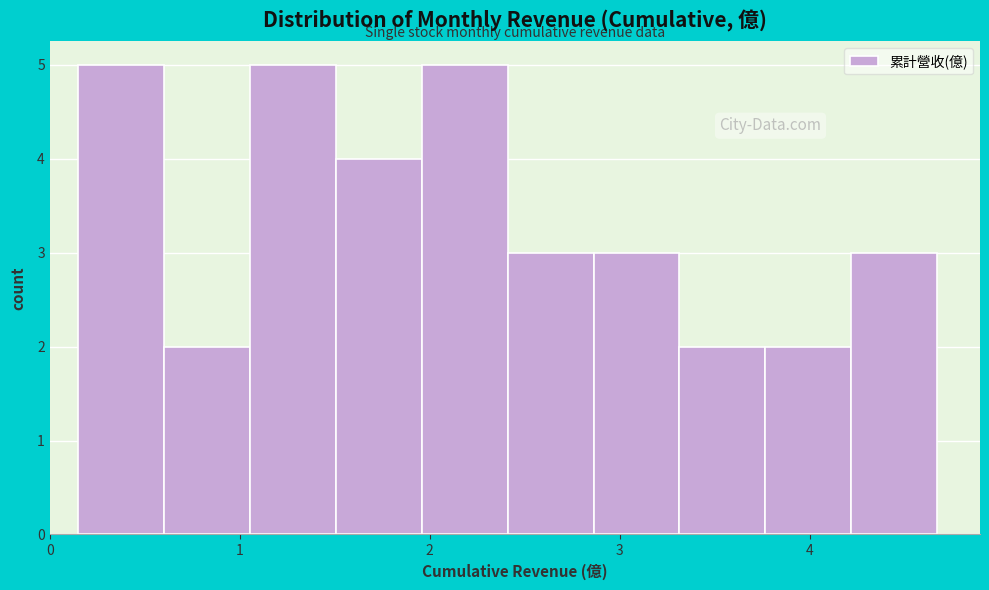

What is the height of the bar covering 1.5 to 2.0 on the x-axis? Neither the bar edges nor the heights are printed on the chart, so give them approximately, as read against the axes.

4